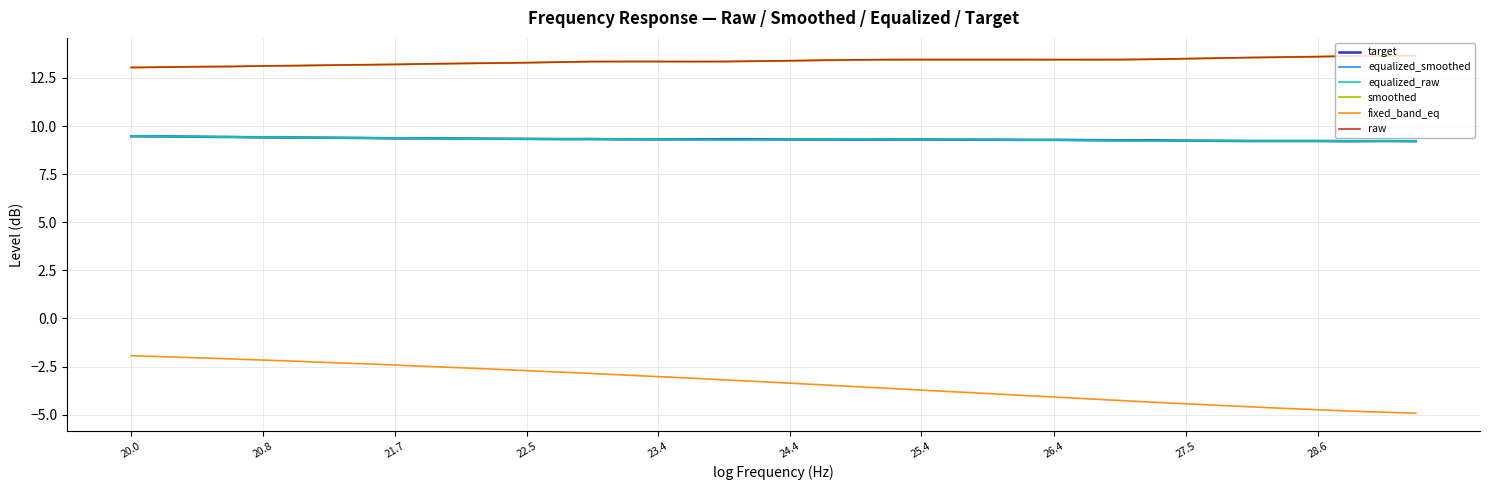

True or false: raw and target cross at least once.

False